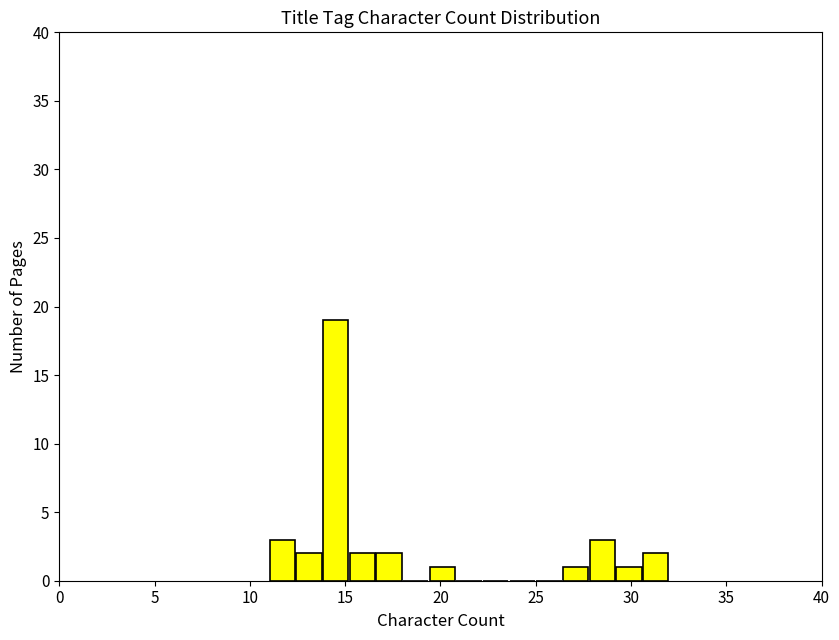

Around what value on the x-axis is the tallest bar? Give the approximate position of its centre, as read against the axis.

14.5